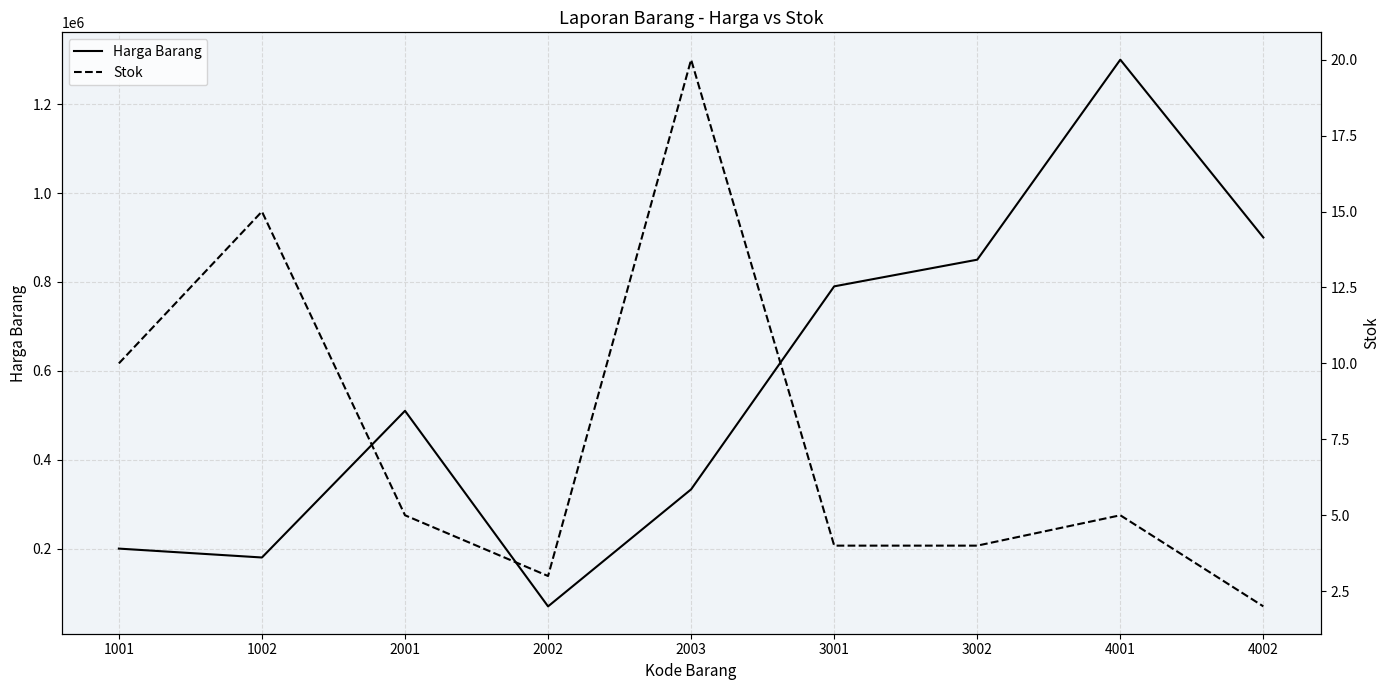

True or false: Harga Barang has more than 2 interior local peaks.

False